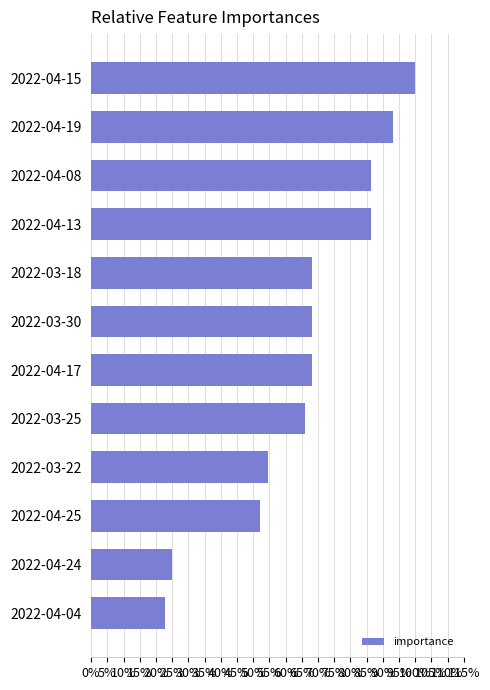

Which has a higher value, 2022-03-25 or 2022-04-13?

2022-04-13